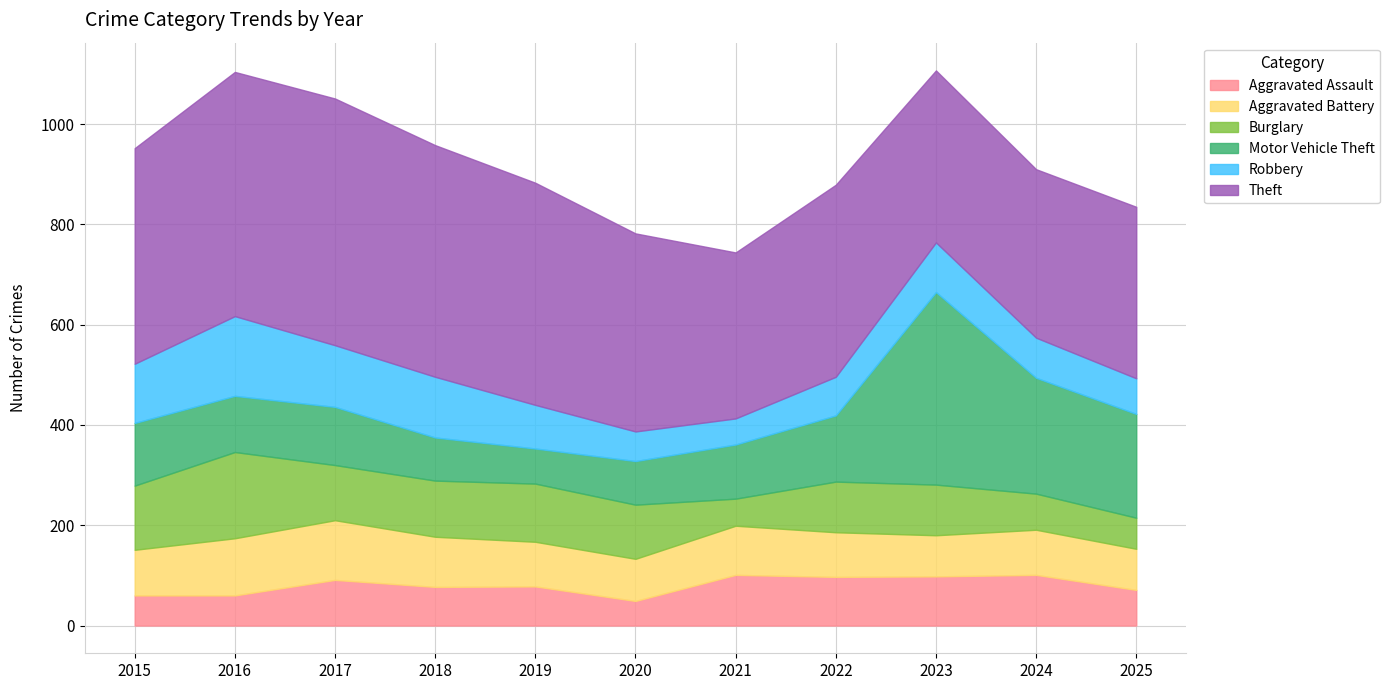

Rank the categories by Robbery value from lowest to highest.

2021, 2020, 2025, 2022, 2024, 2019, 2023, 2015, 2018, 2017, 2016